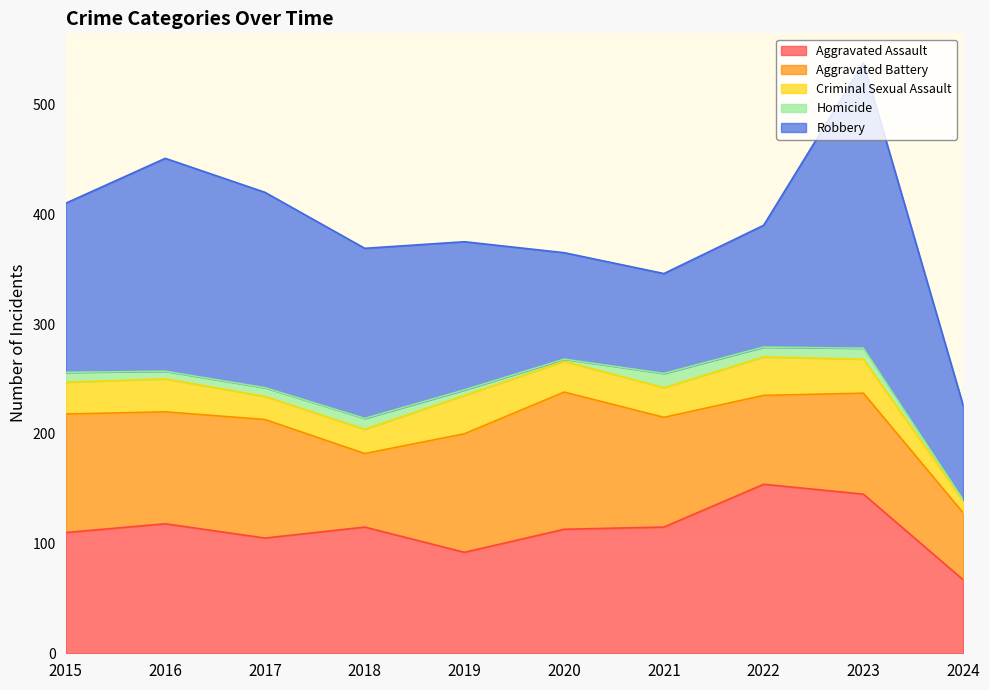

Reading left to right, what are all the values shown in this chart?

Aggravated Assault: 110	118	105	115	92	113	115	154	145	67
Aggravated Battery: 108	102	108	67	108	125	100	81	92	61
Criminal Sexual Assault: 29	30	21	22	35	28	27	35	31	11
Homicide: 9	7	8	10	5	2	13	9	10	1
Robbery: 154	194	178	155	135	97	91	111	260	86